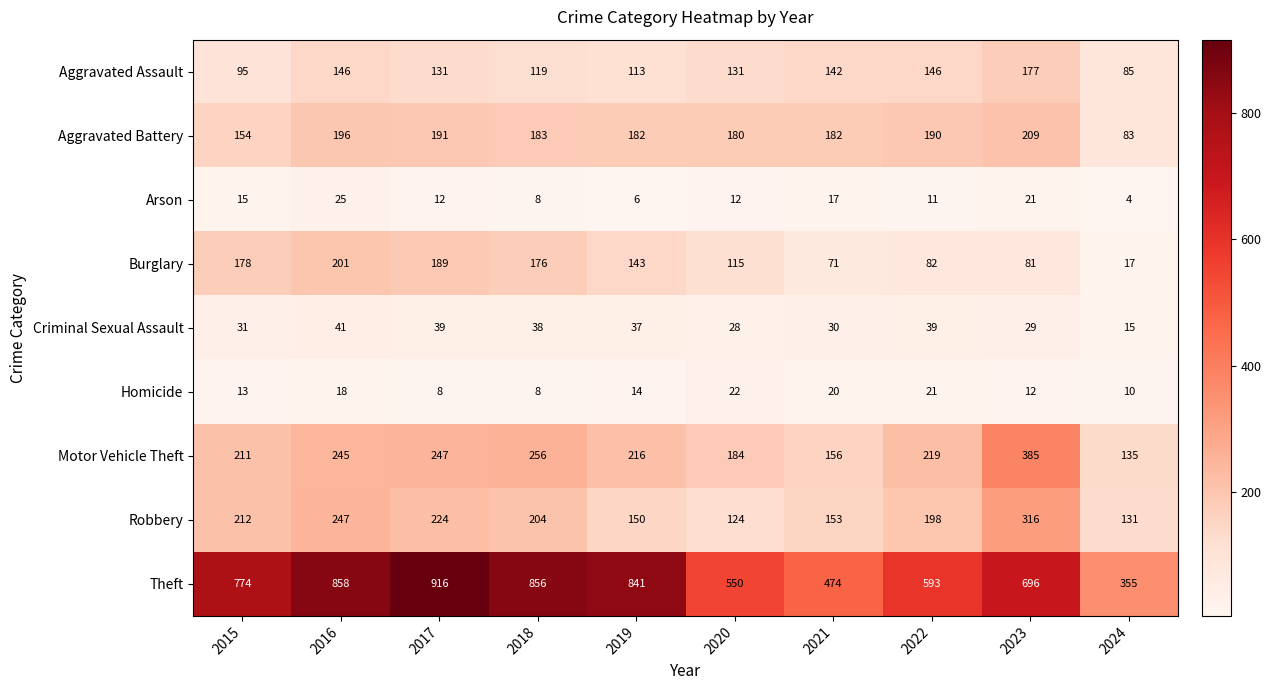

Which category has the highest value in the Aggravated Assault series?

2023